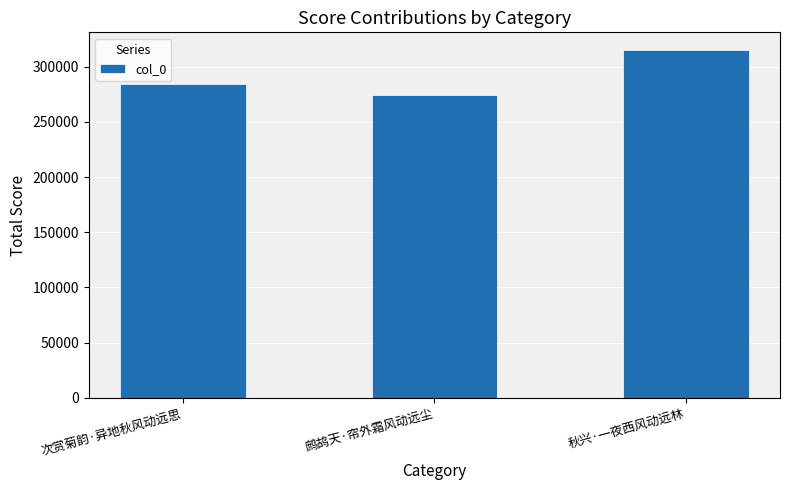

List the labels in order of value, largest first.

秋兴·一夜西风动远林, 次赏菊韵·异地秋风动远思, 鹧鸪天·帘外霜风动远尘